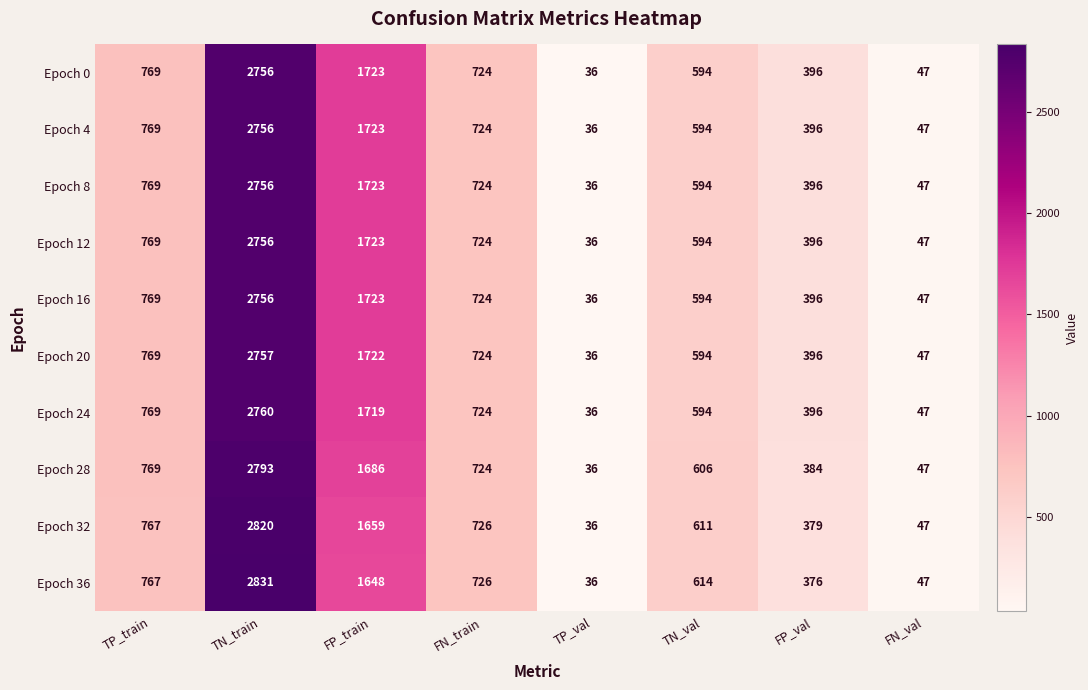

Between TN_train and TP_val, which series saw the biggest shift?

Epoch 36